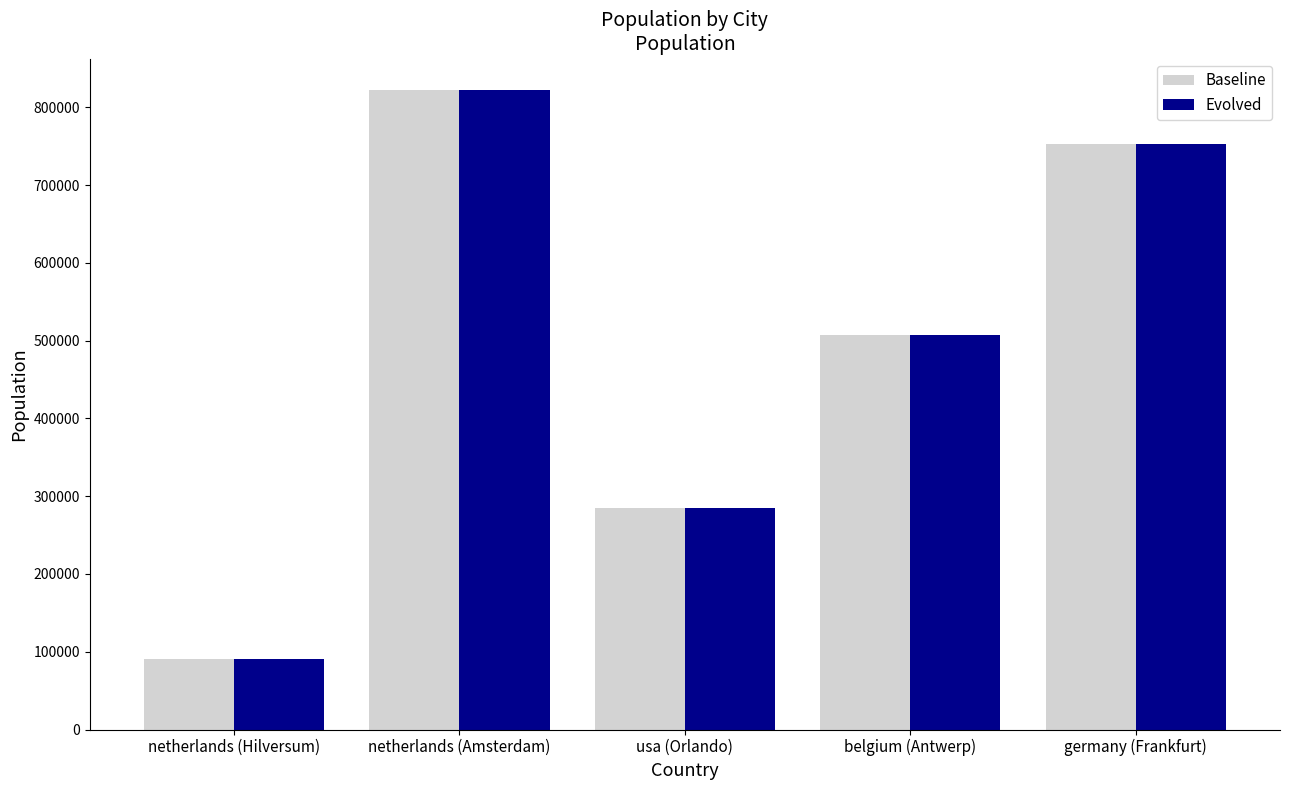

How many data points in Baseline are less than 506922?

2